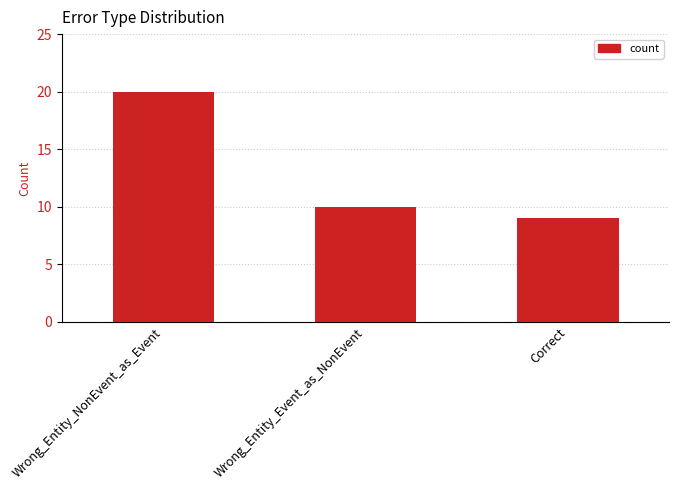

Does the chart contain any negative values?

No